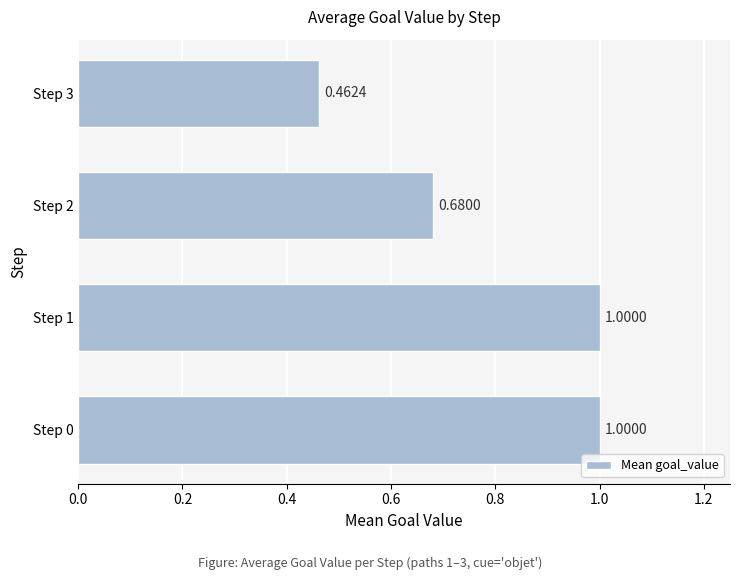

What is the sum of all values?

3.1